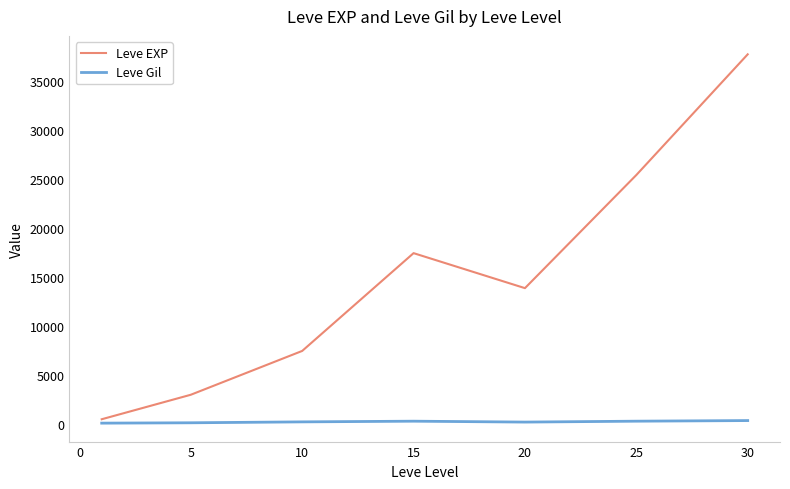

List the series in order of their peak value, lowest first.

Leve Gil, Leve EXP